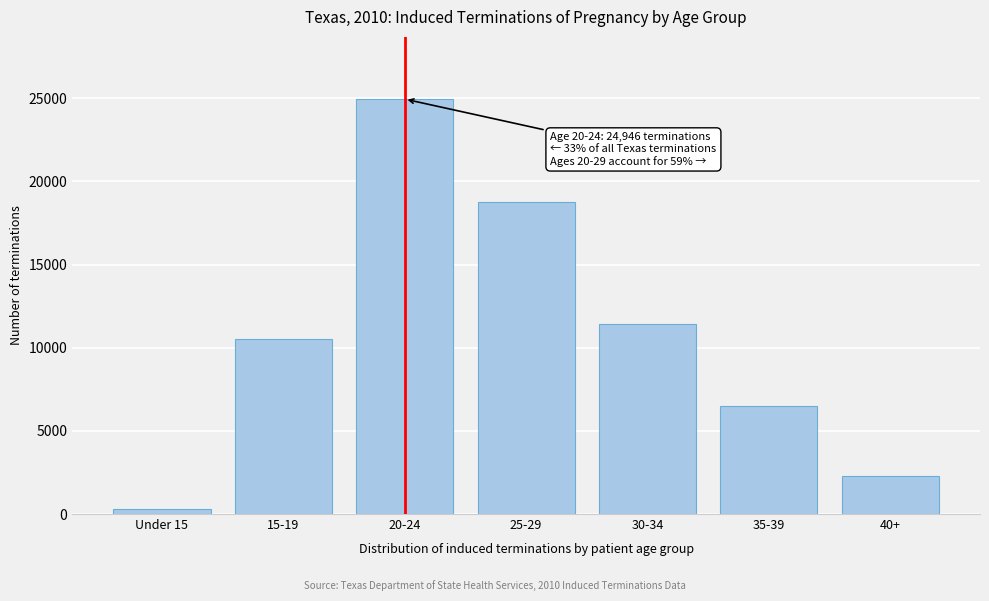

Reading left to right, what are all the values shown in this chart?

327	10518	24946	18737	11437	6521	2297